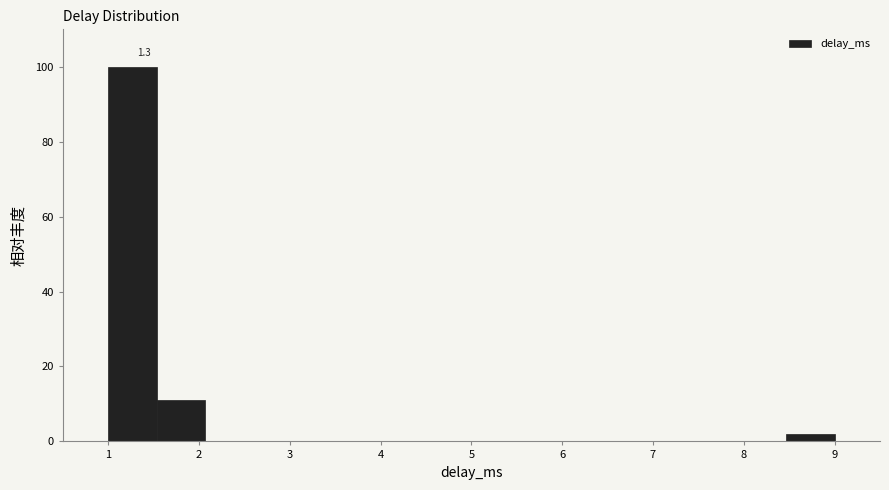

Over which range of the x-axis is the bar tallest?

1.0 to 1.5